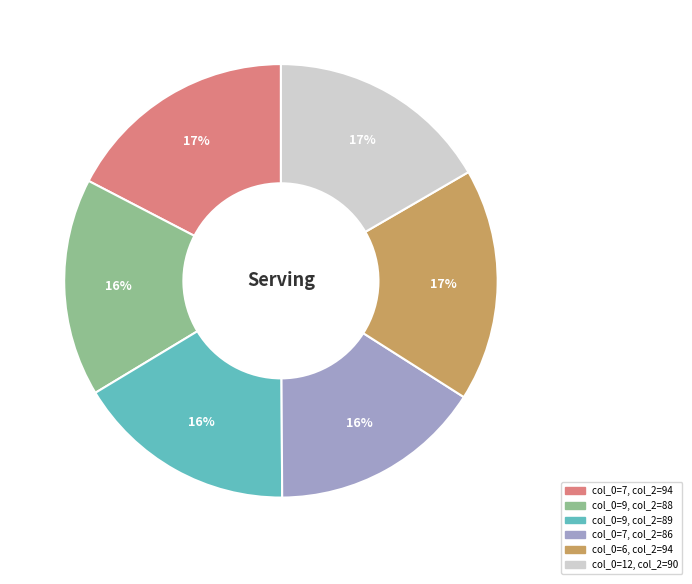

Is there a majority slice in this chart?

No